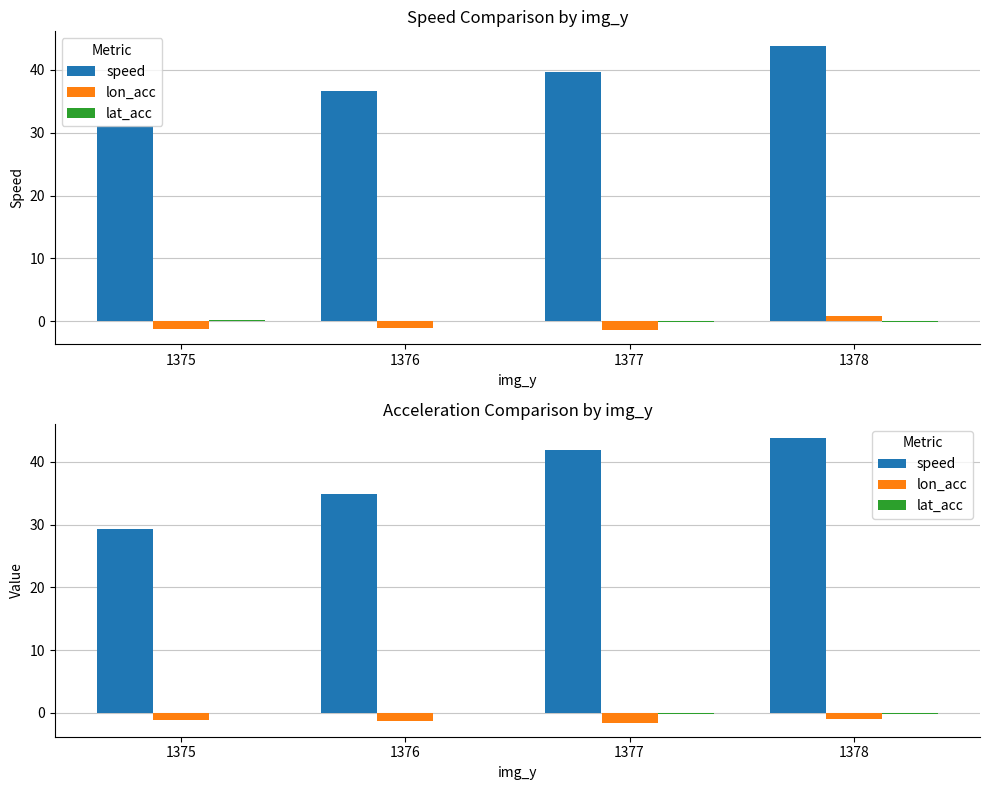

What is the value of the lat_acc bar at the 3rd from the left?

-0.1